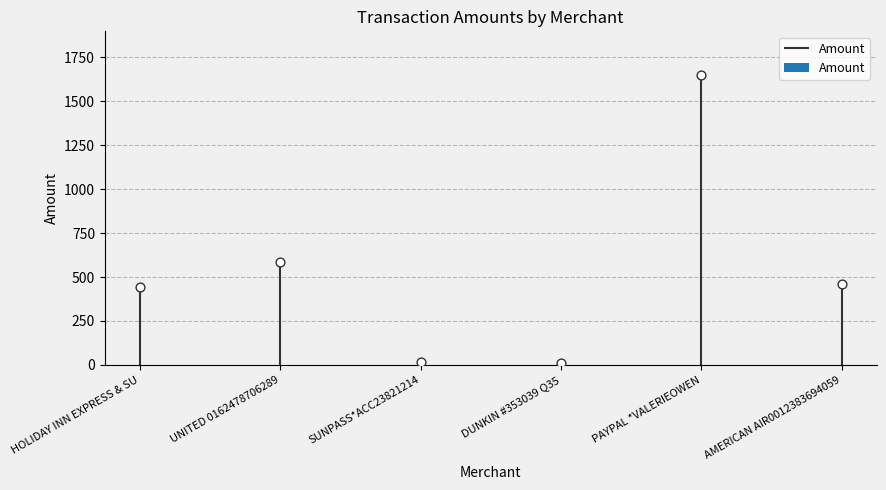

Approximately how many times larger is the value at UNITED 0162478706289 compared to HOLIDAY INN EXPRESS & SU?

1.3